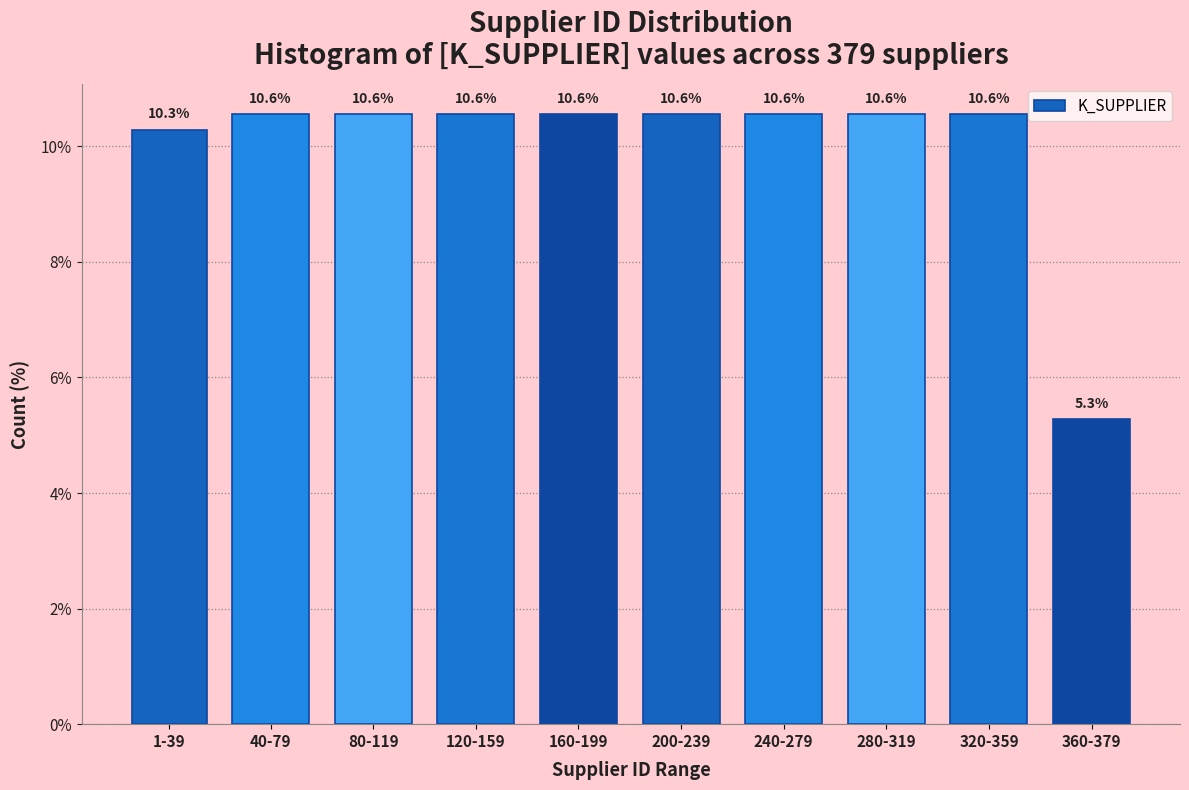

Reading right to left, list all the values displayed in this chart.

360-379=5.3	320-359=10.6	280-319=10.6	240-279=10.6	200-239=10.6	160-199=10.6	120-159=10.6	80-119=10.6	40-79=10.6	1-39=10.3